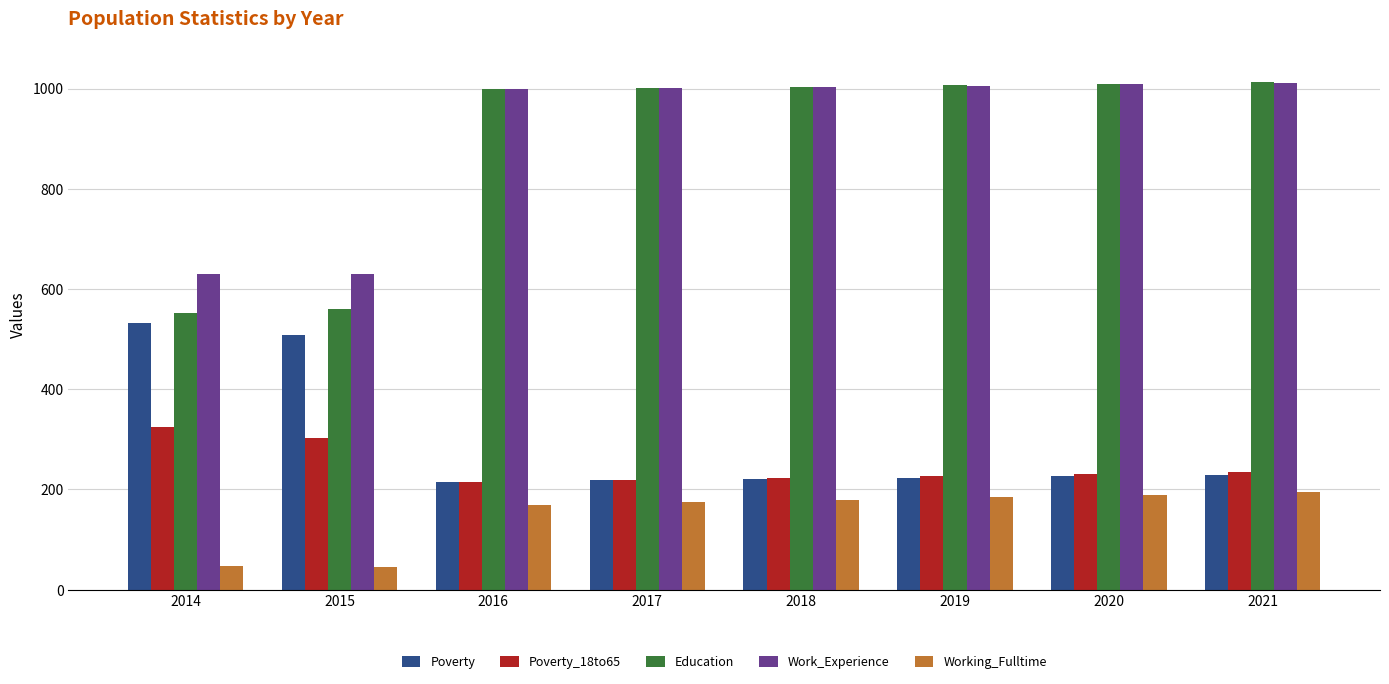

The Poverty_18to65 series shows 130 at 2016. True or false?

False